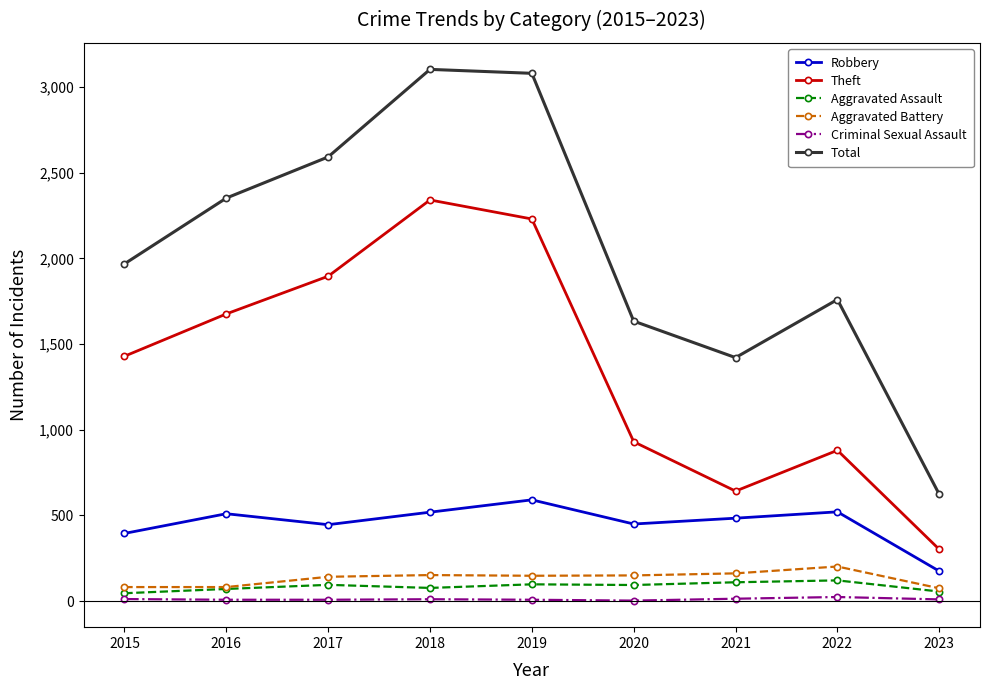

What is the value of the Theft point at the 8th from the left?

880